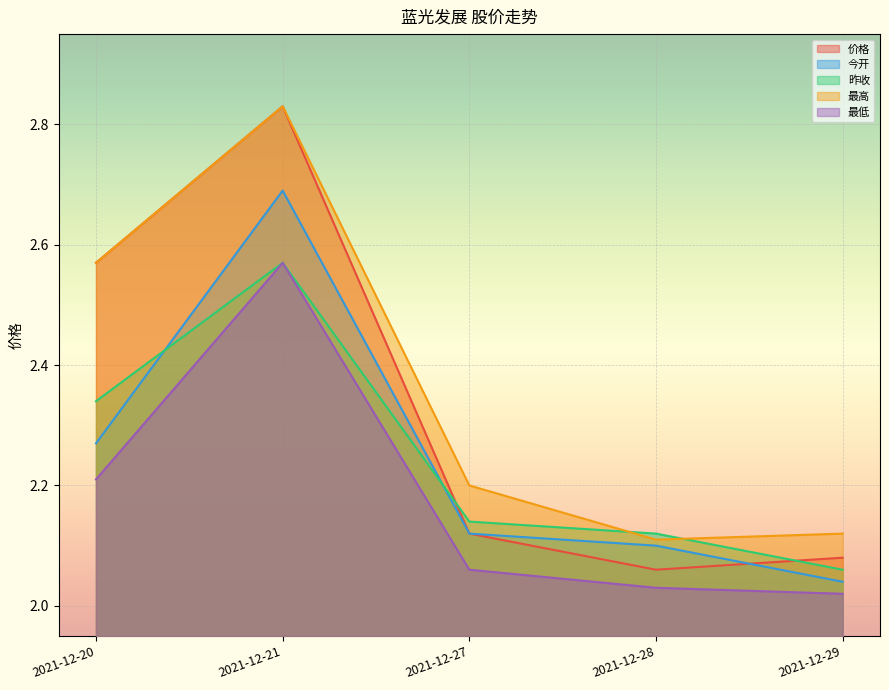

How many lines are shown in the chart?

5